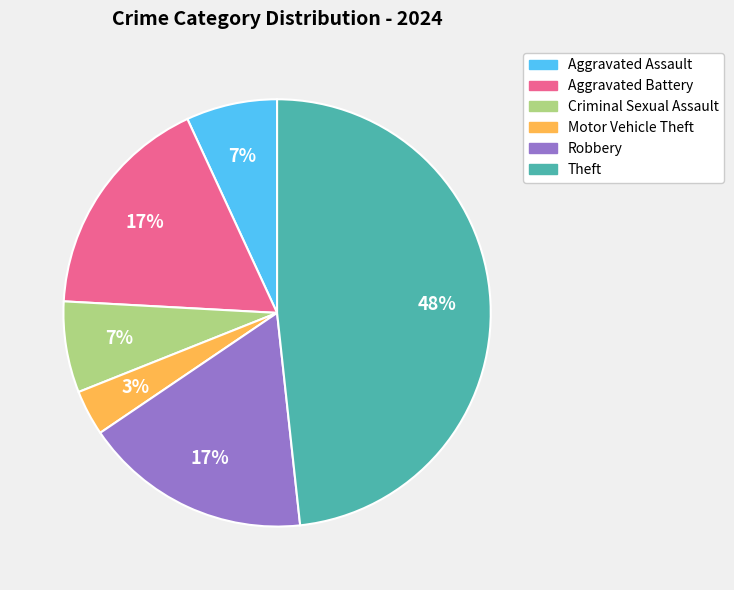

To the nearest percent, what is the difference between the Aggravated Assault and Theft slice percentages?

41%